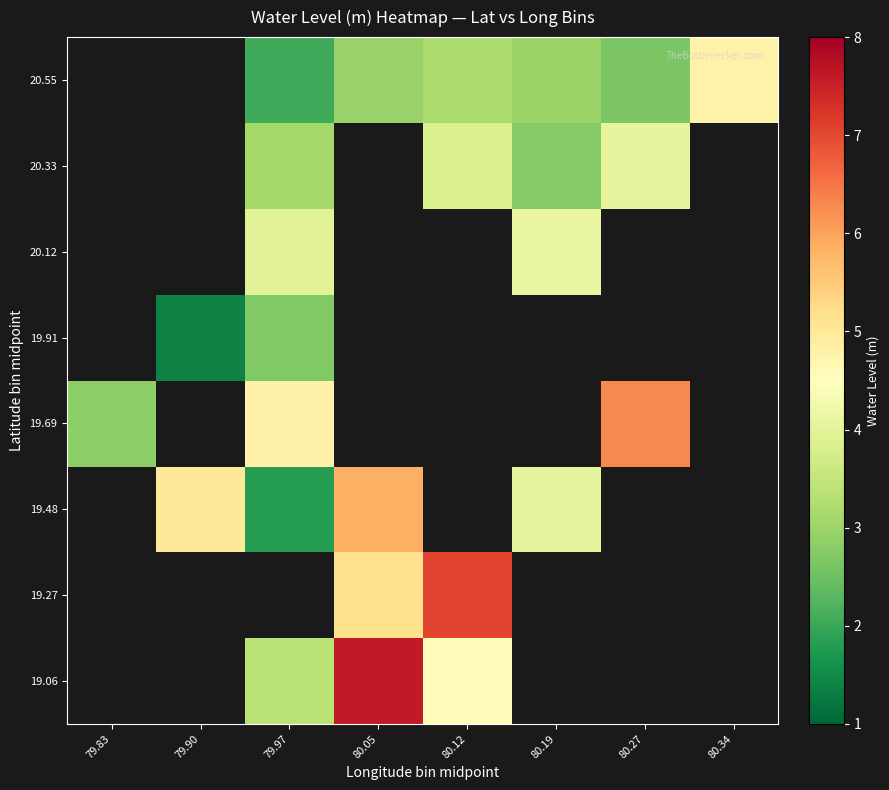

At which category does the chart reach its peak across all series?

80.05